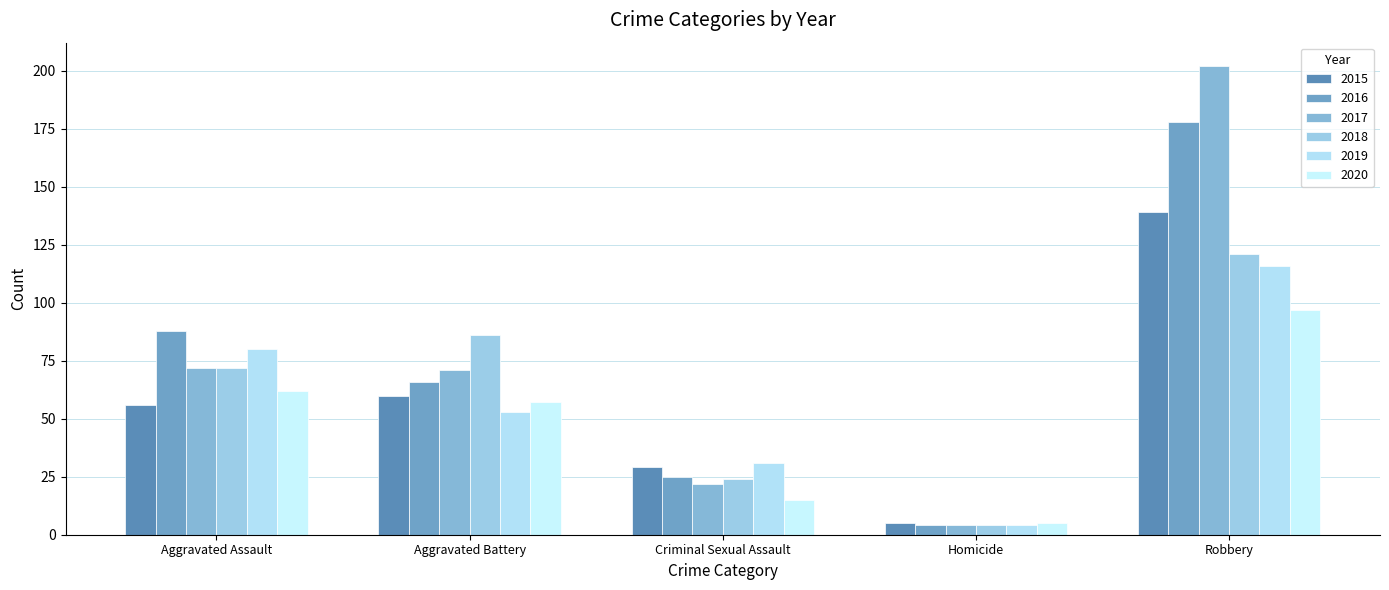

List the labels in order of 2015 value, smallest first.

Homicide, Criminal Sexual Assault, Aggravated Assault, Aggravated Battery, Robbery